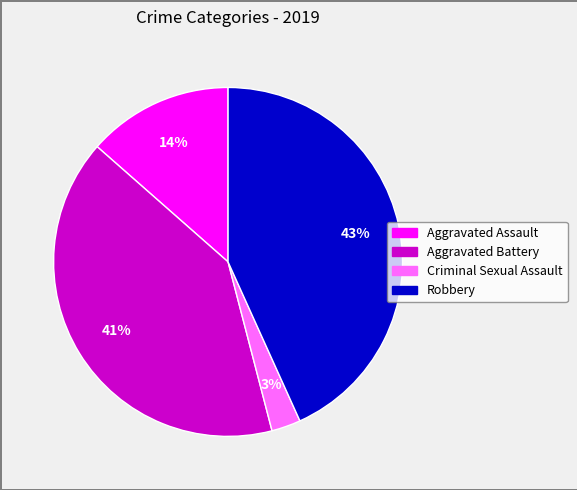

Does any single category account for the majority?

No